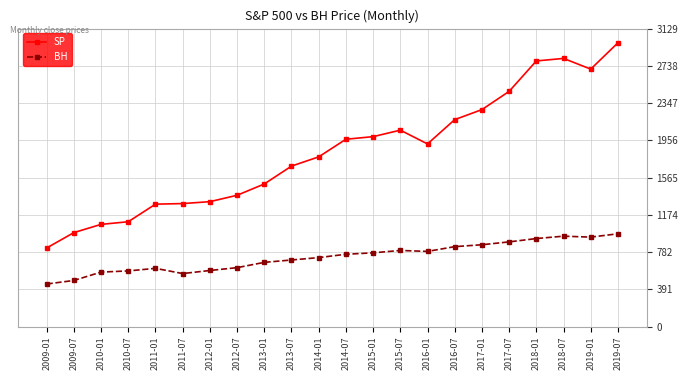

Which series changed the most between 2011-07 and 2018-01?

SP